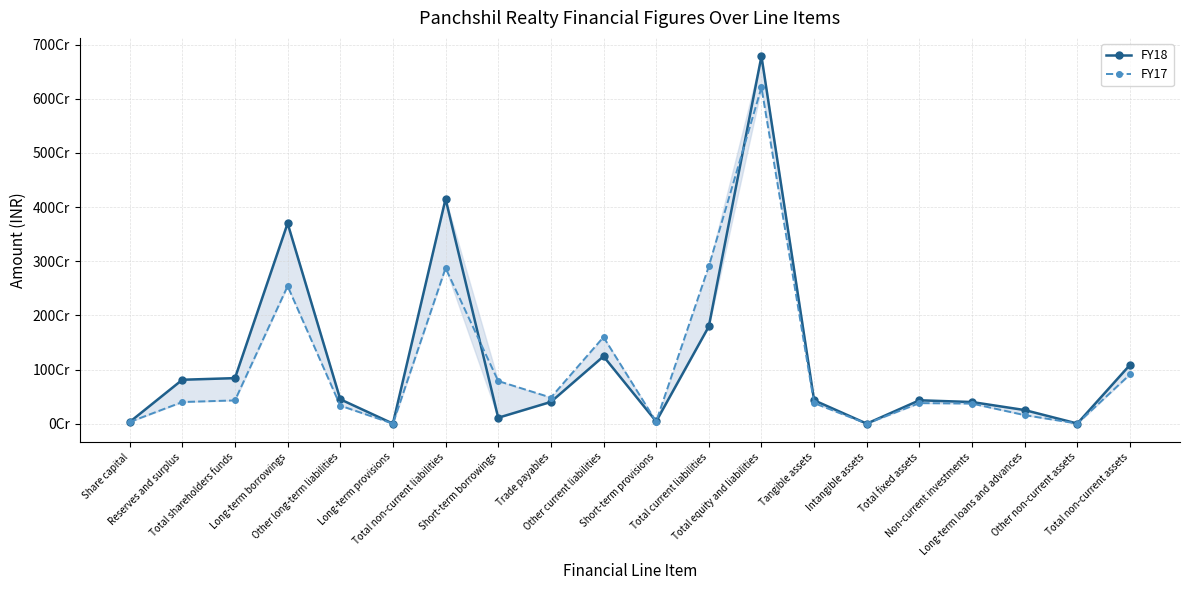

Between Long-term loans and advances and Non-current investments, which is larger?

Non-current investments